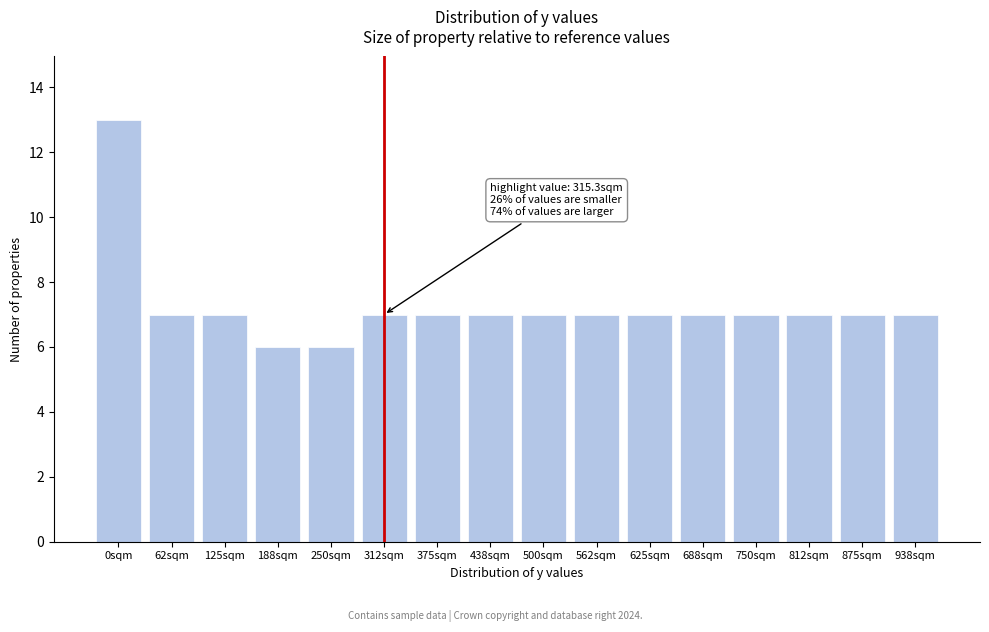

Reading left to right, what are all the values shown in this chart?

0sqm=13	62sqm=7	125sqm=7	188sqm=6	250sqm=6	312sqm=7	375sqm=7	438sqm=7	500sqm=7	562sqm=7	625sqm=7	688sqm=7	750sqm=7	812sqm=7	875sqm=7	938sqm=7